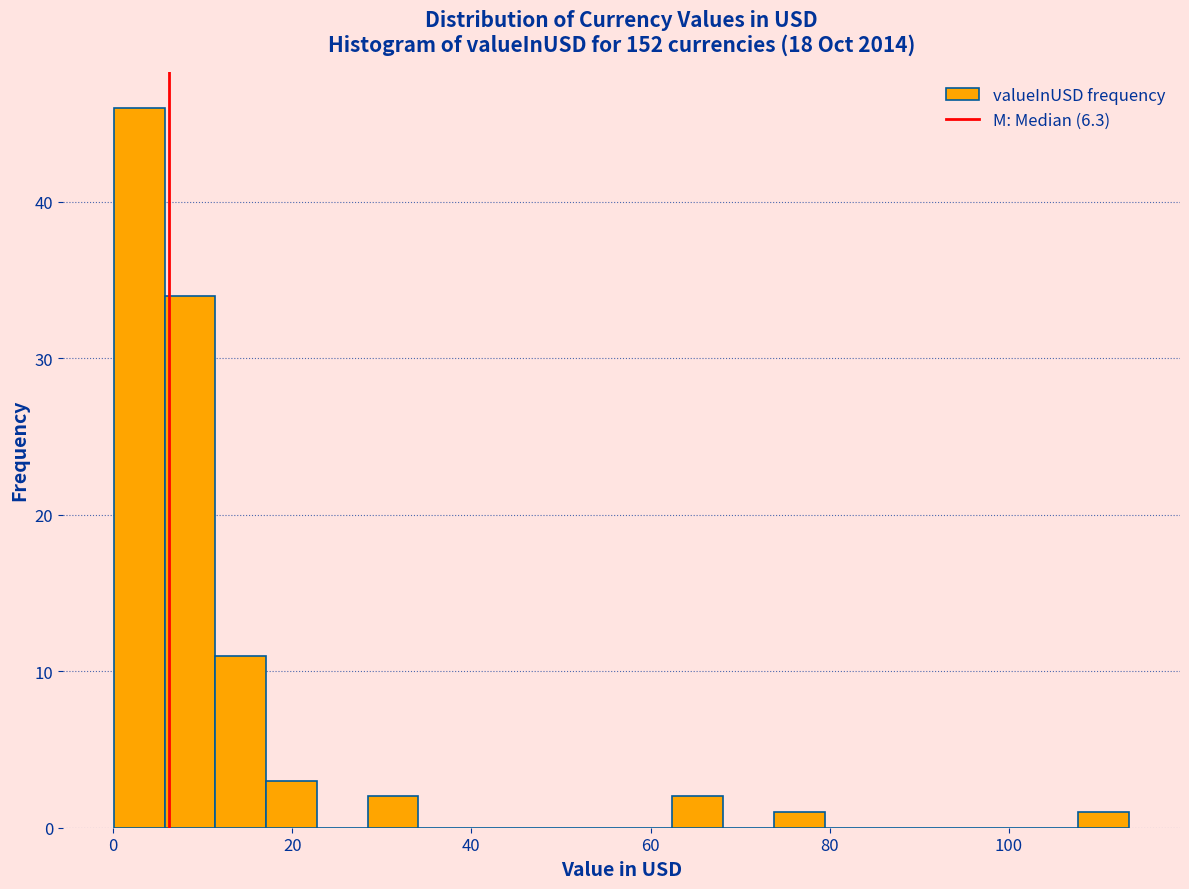

Around what value on the x-axis is the tallest bar? Give the approximate position of its centre, as read against the axis.

2